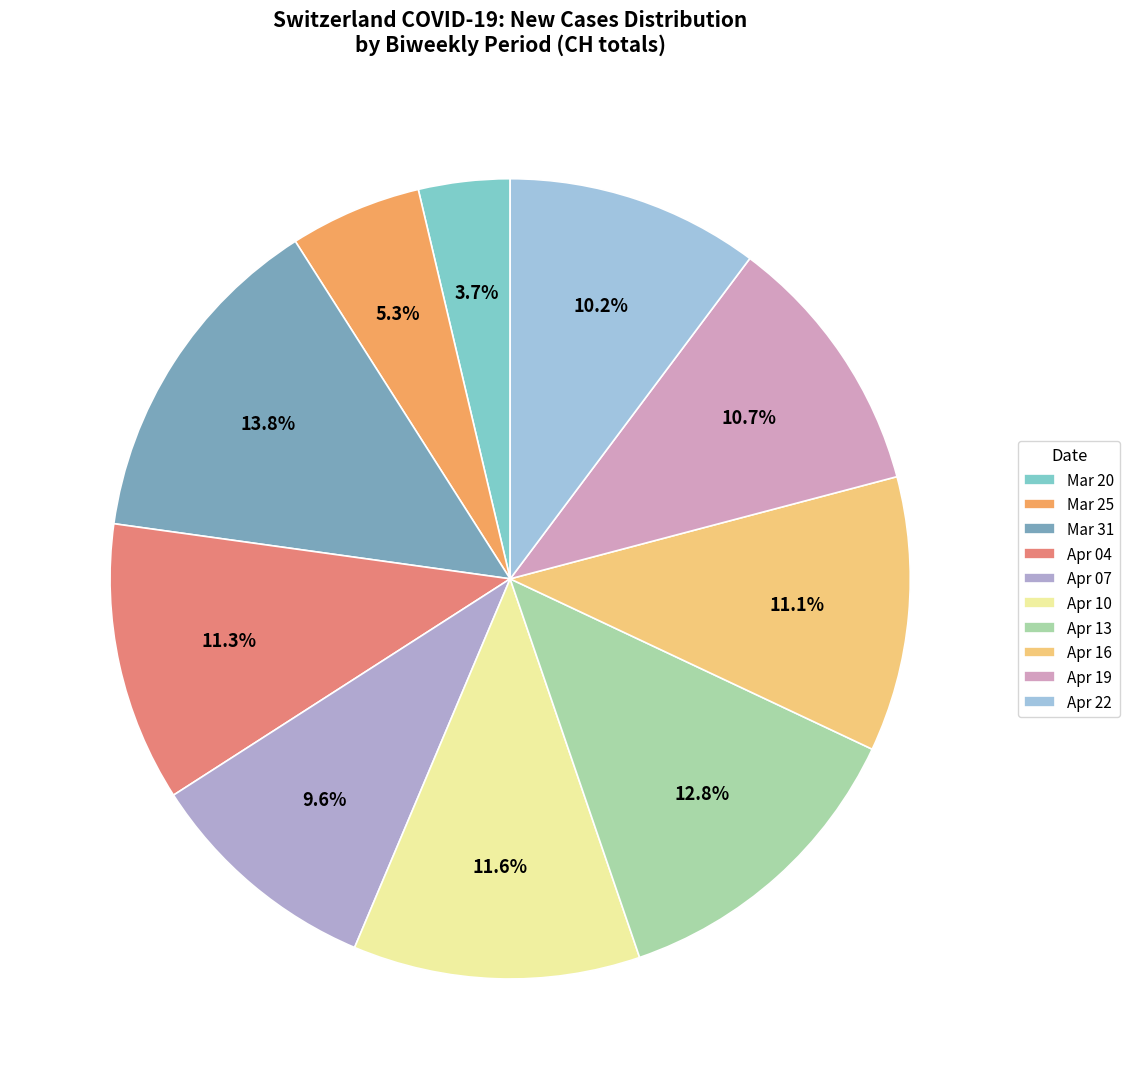

Count the number of slices in the pie.

10